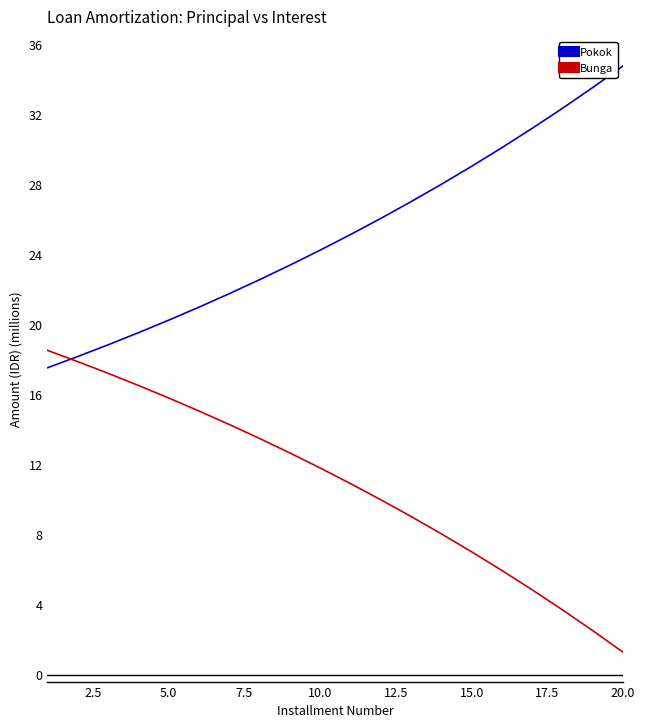

List the series in order of their overall mean, highest first.

Pokok, Bunga